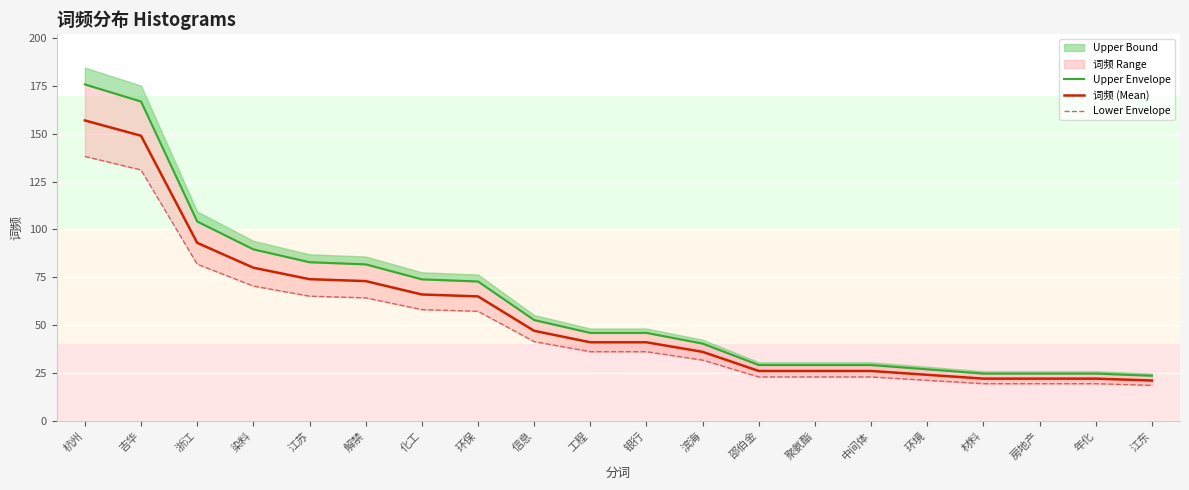

What is the label of the 13th point from the right?

环保